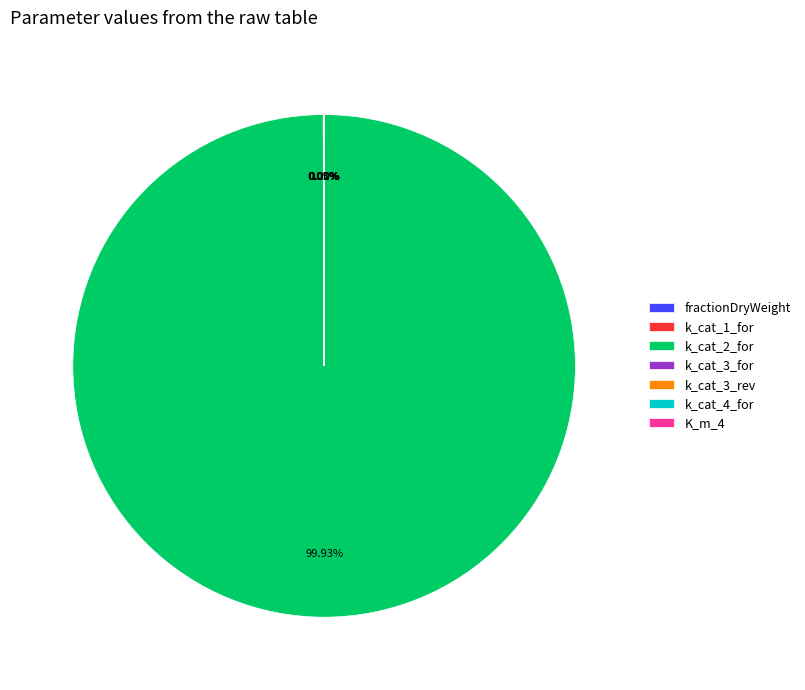

Do K_m_4 and k_cat_3_rev together represent more than half of the pie?

No